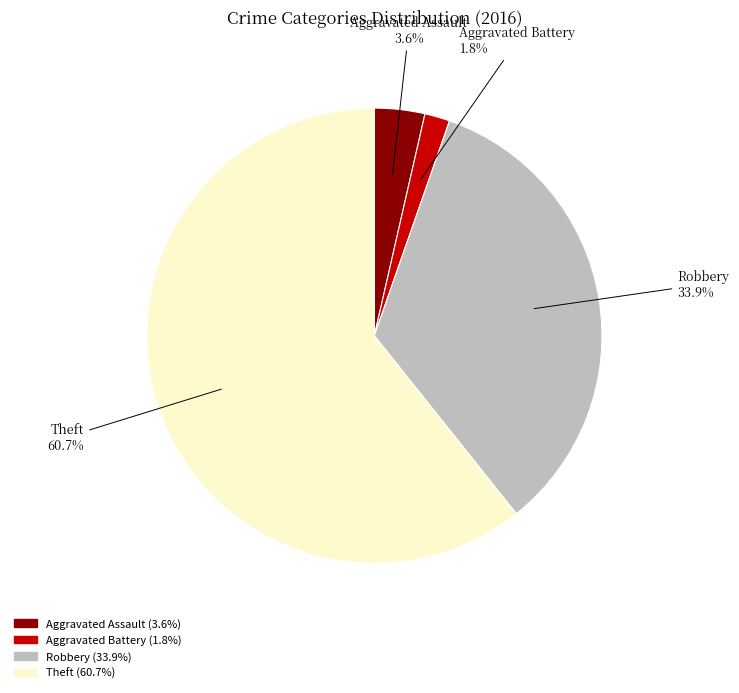

To the nearest percent, what is the difference between the largest and smallest slice percentages?

59%